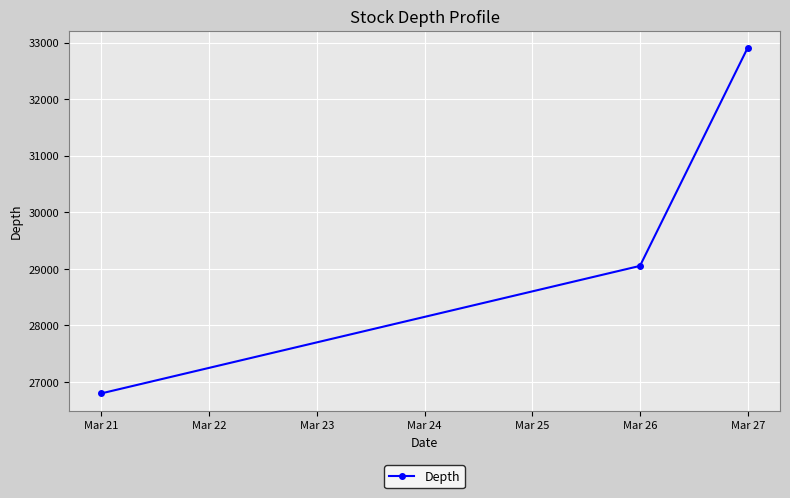

How many categories are shown in the chart?

3